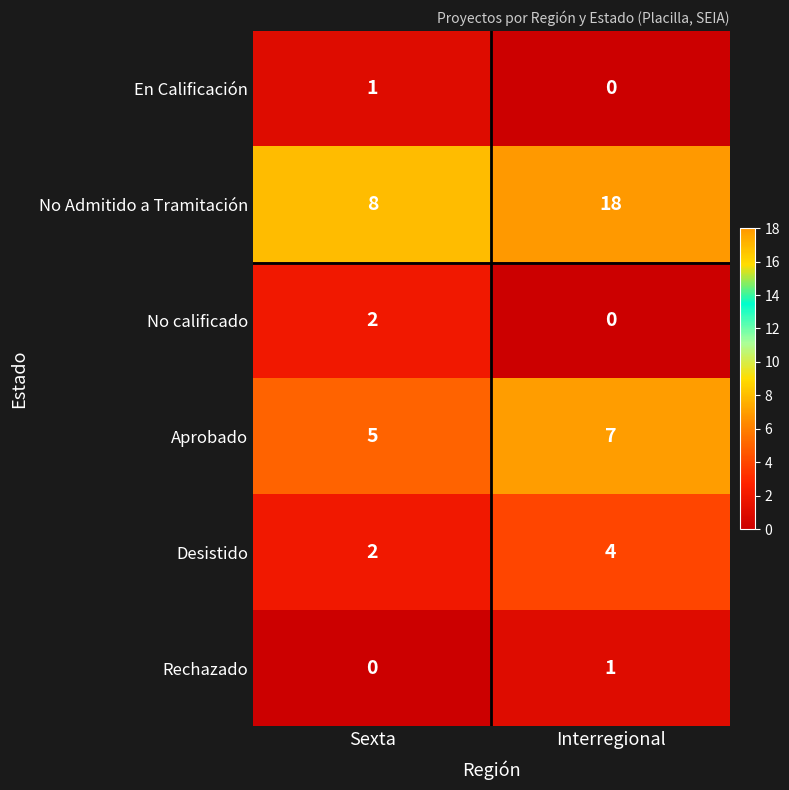

The Rechazado series shows 0 at Sexta. True or false?

True